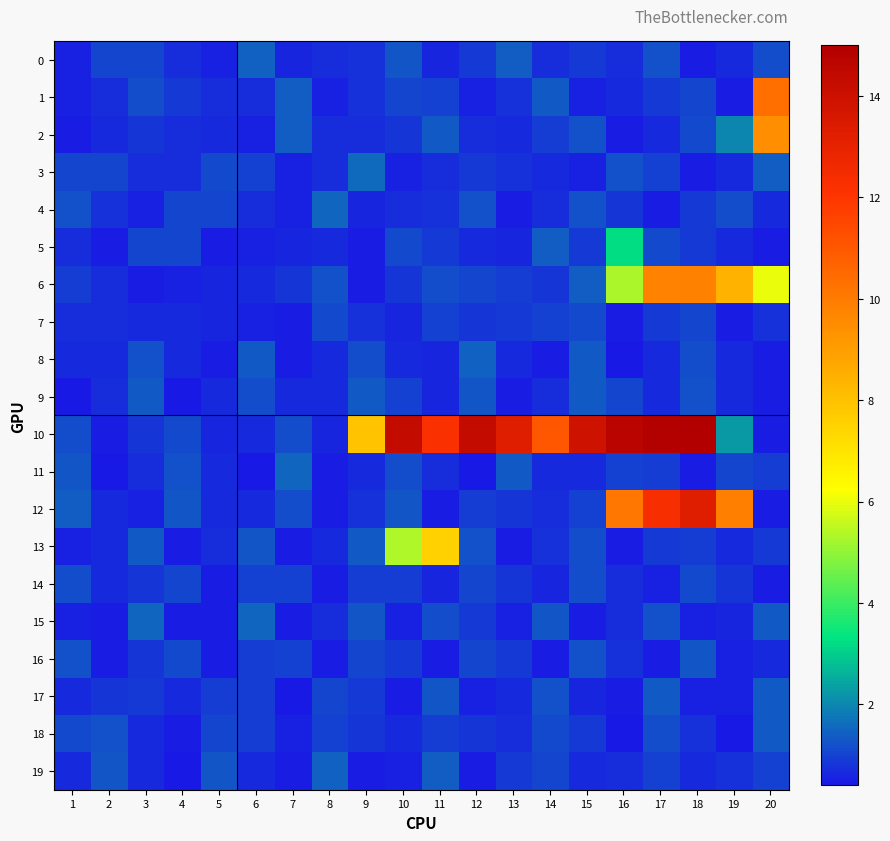

How many series are shown in this chart?

20